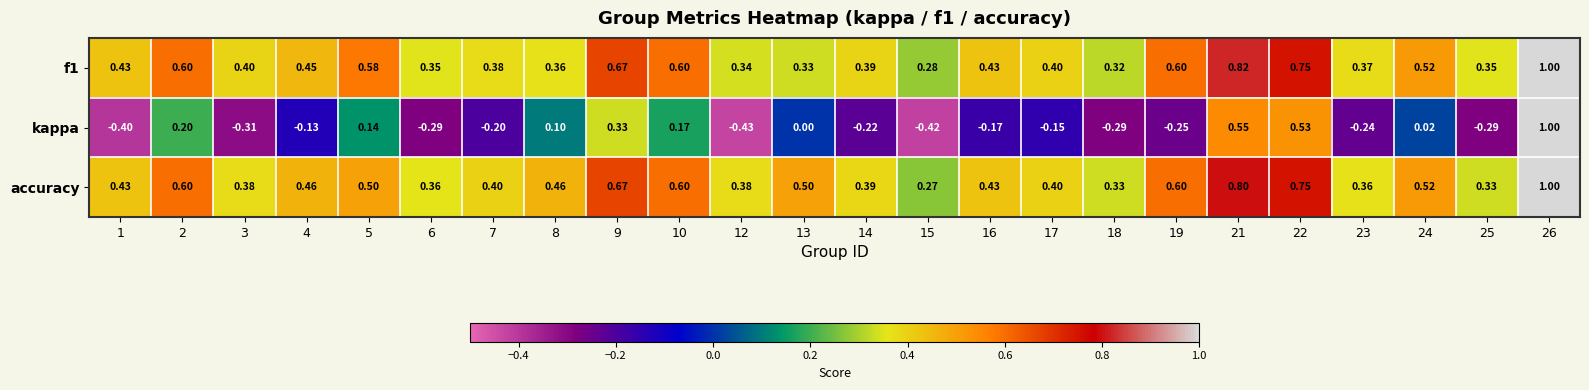

Which series changed the most between 15 and 18?

kappa